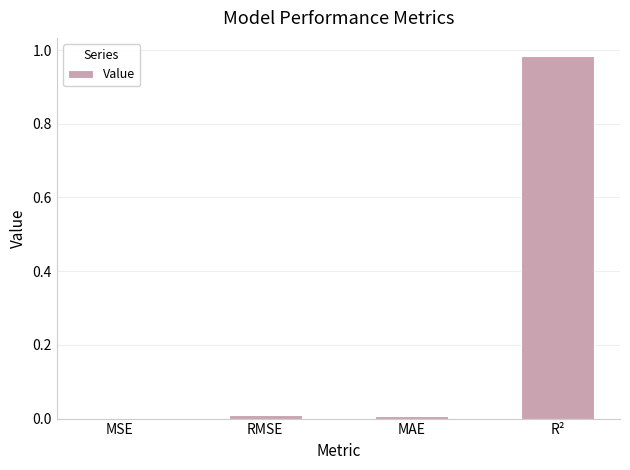

Is it true that the value at MAE is 0.0?

True